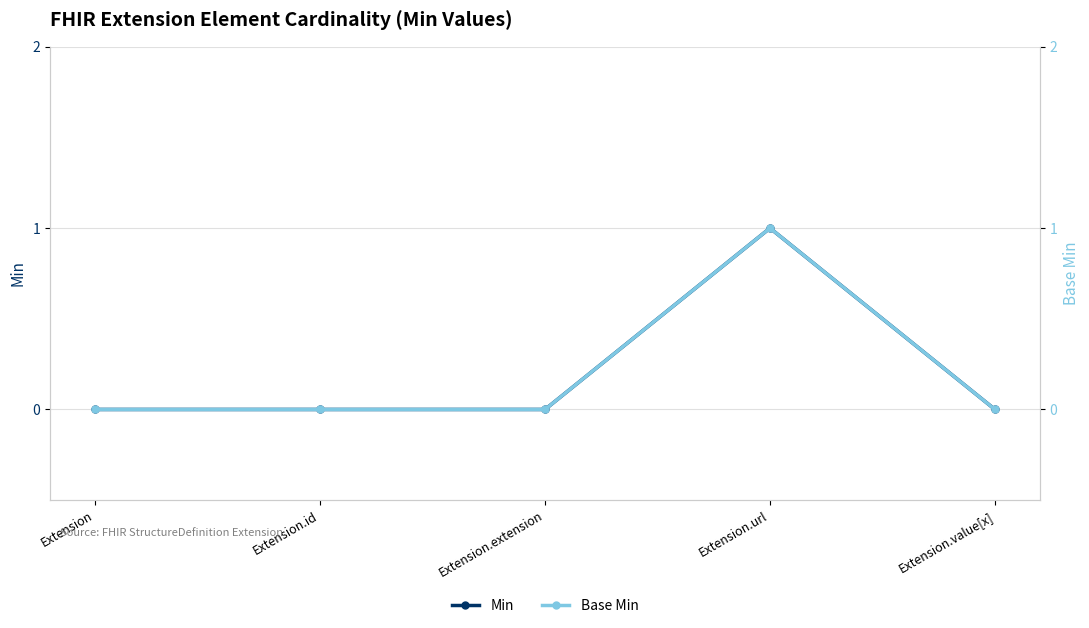

How many lines are shown in the chart?

2